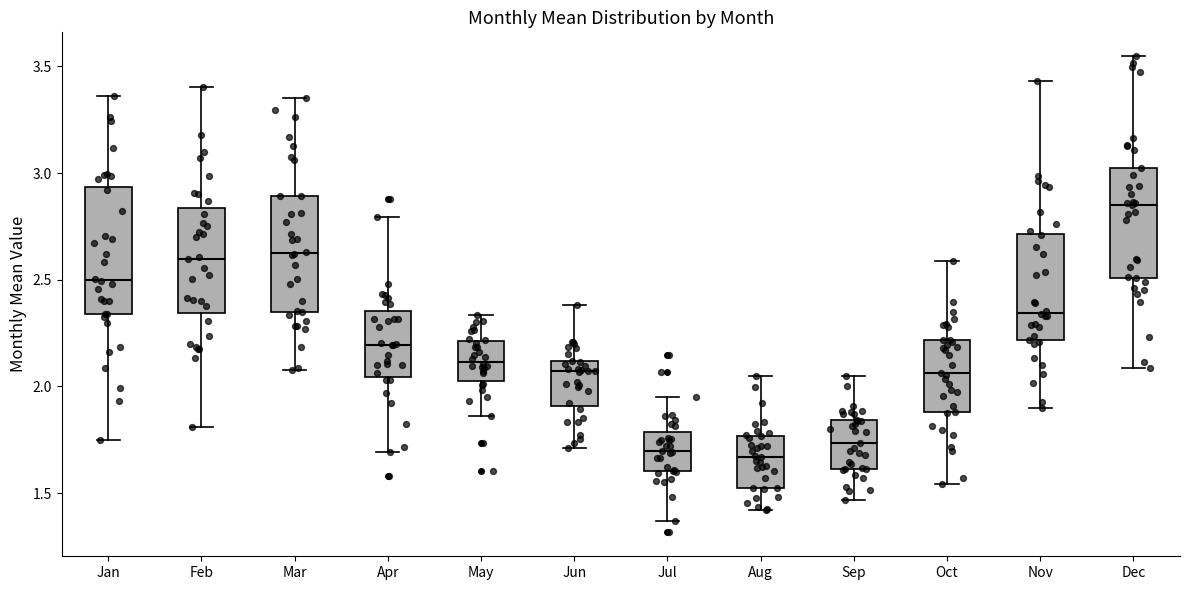

Which box has the highest median line?

Dec